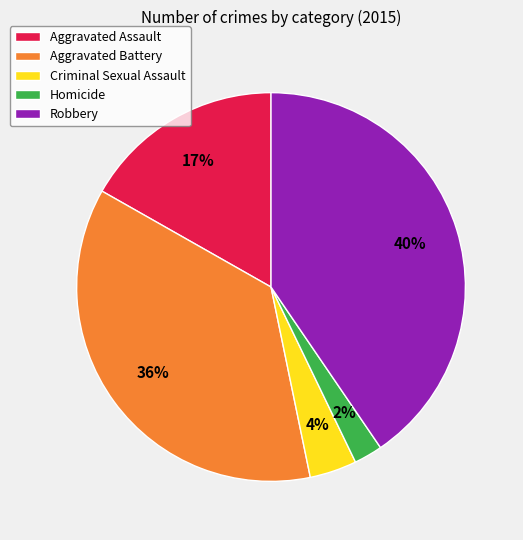

Rank the categories by value from lowest to highest.

Homicide, Criminal Sexual Assault, Aggravated Assault, Aggravated Battery, Robbery